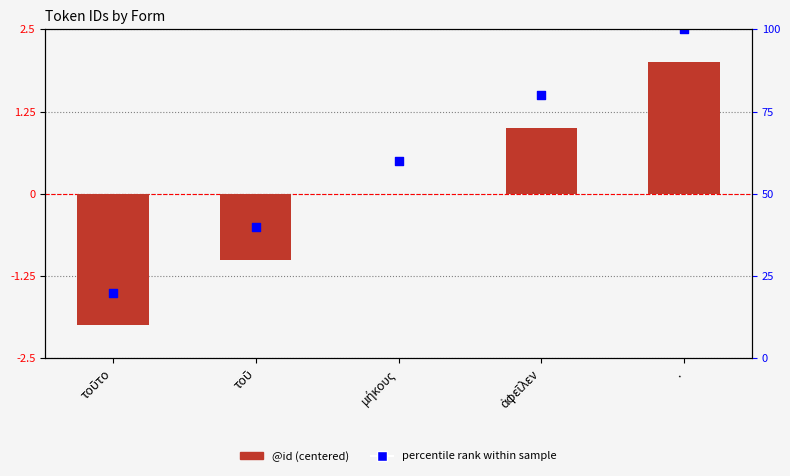

Is the value of @id (centered) at . greater than the value of percentile rank within sample at .?

No